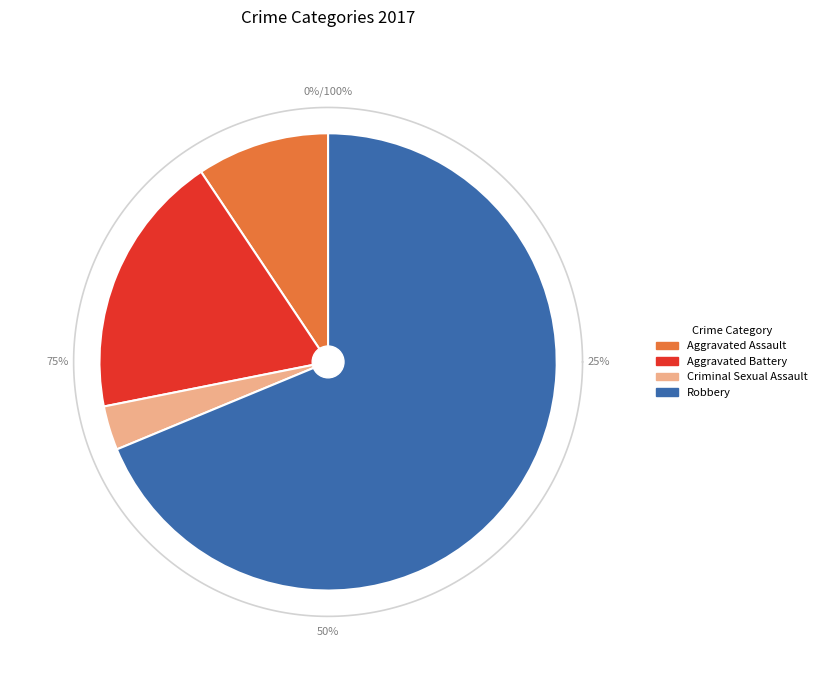

The Aggravated Battery slice represents 8% of the pie. True or false?

False